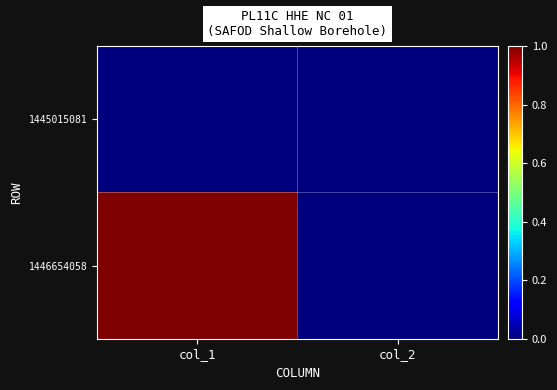

What is the total value across all series at col_1?

1